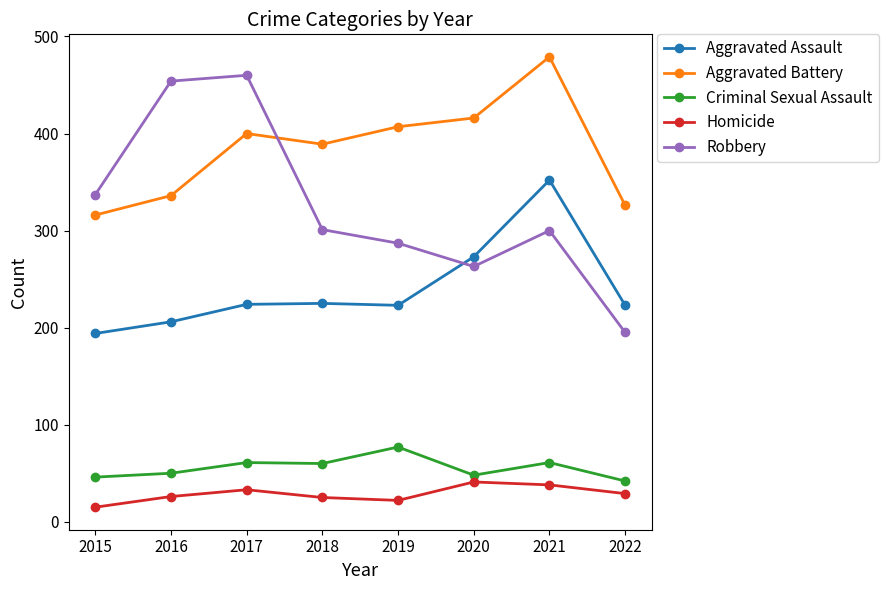

Rank the series at 2017 from lowest to highest value.

Homicide, Criminal Sexual Assault, Aggravated Assault, Aggravated Battery, Robbery